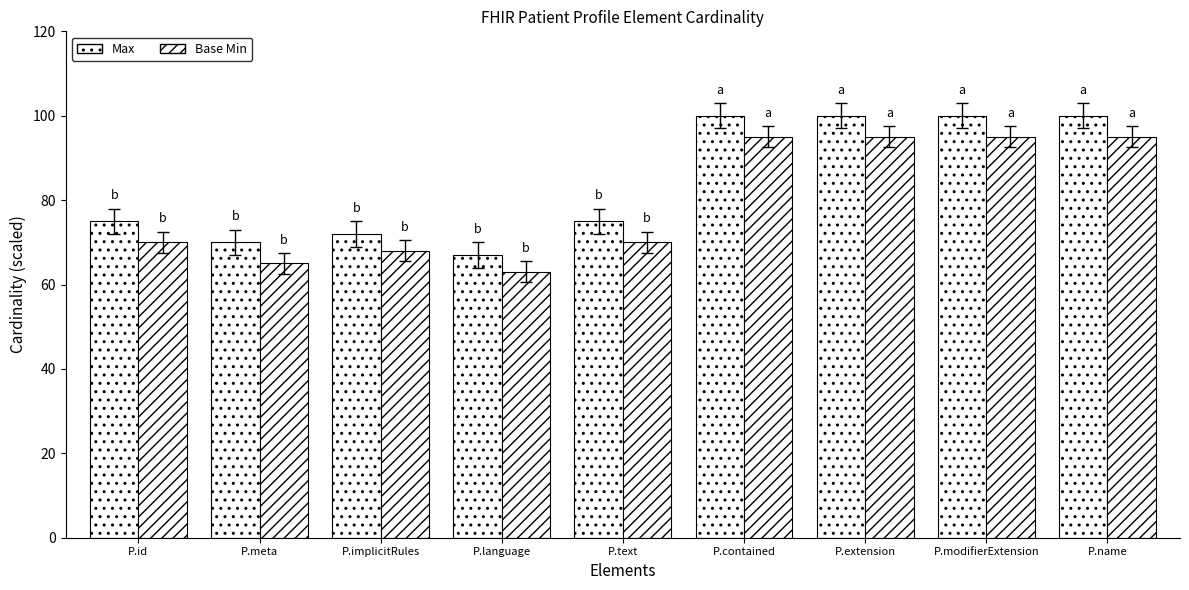

Count the number of data series in this chart.

2